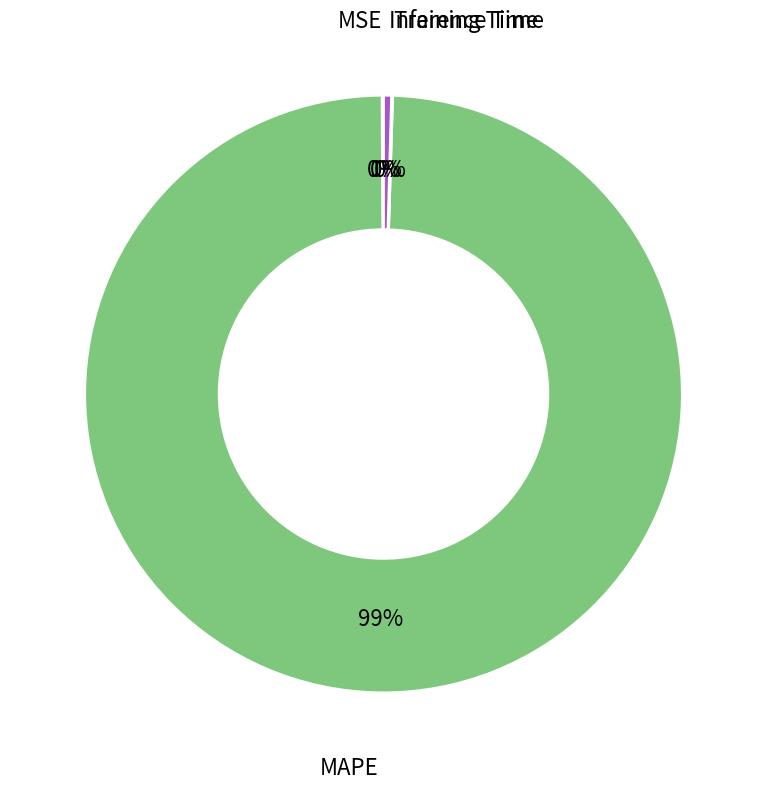

Is there any slice that represents more than half of the pie?

Yes